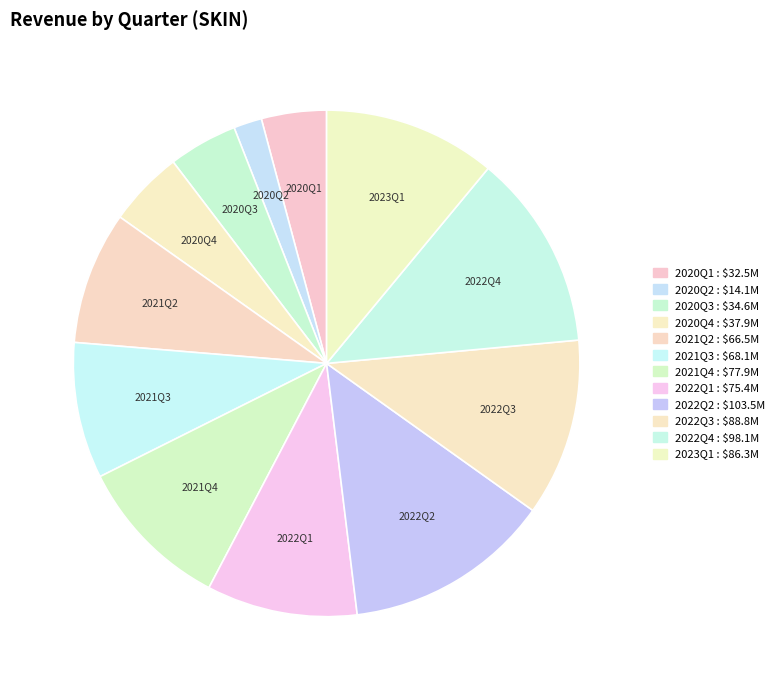

Count the number of slices in the pie.

12